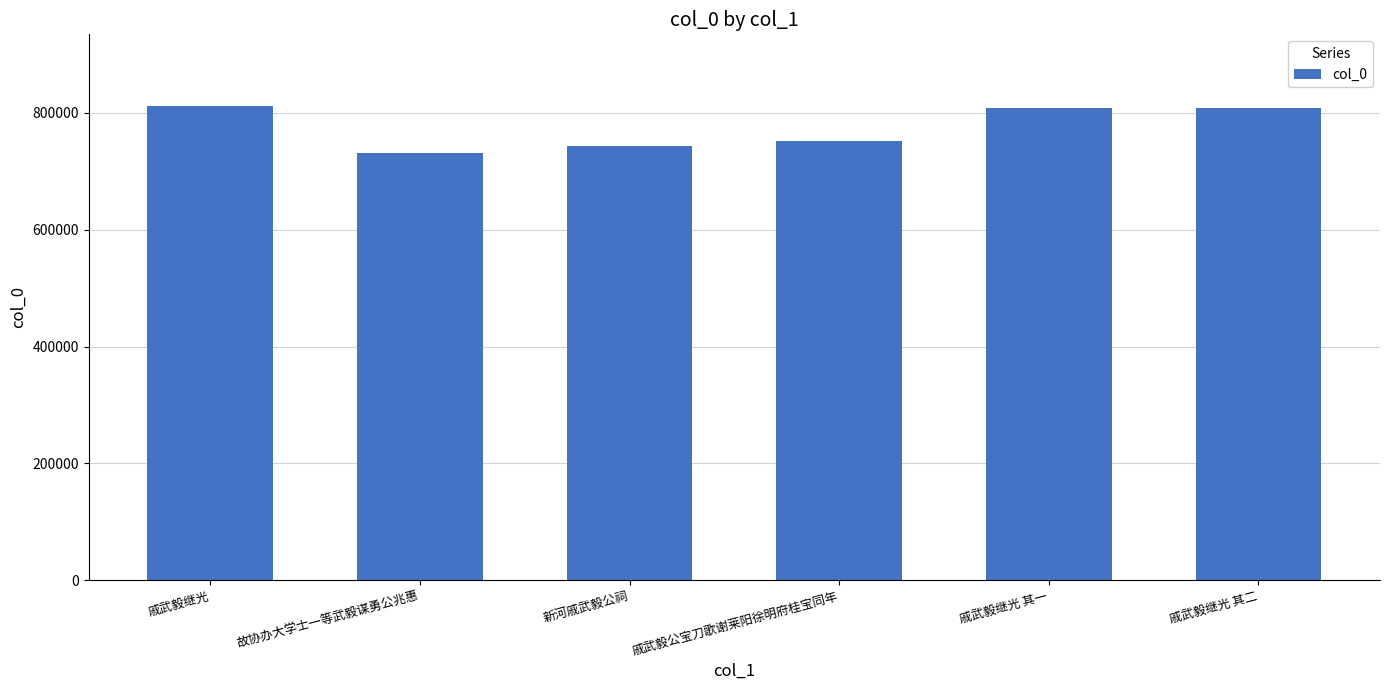

True or false: the data shows 1200614 at 戚武毅继光 其二.

False